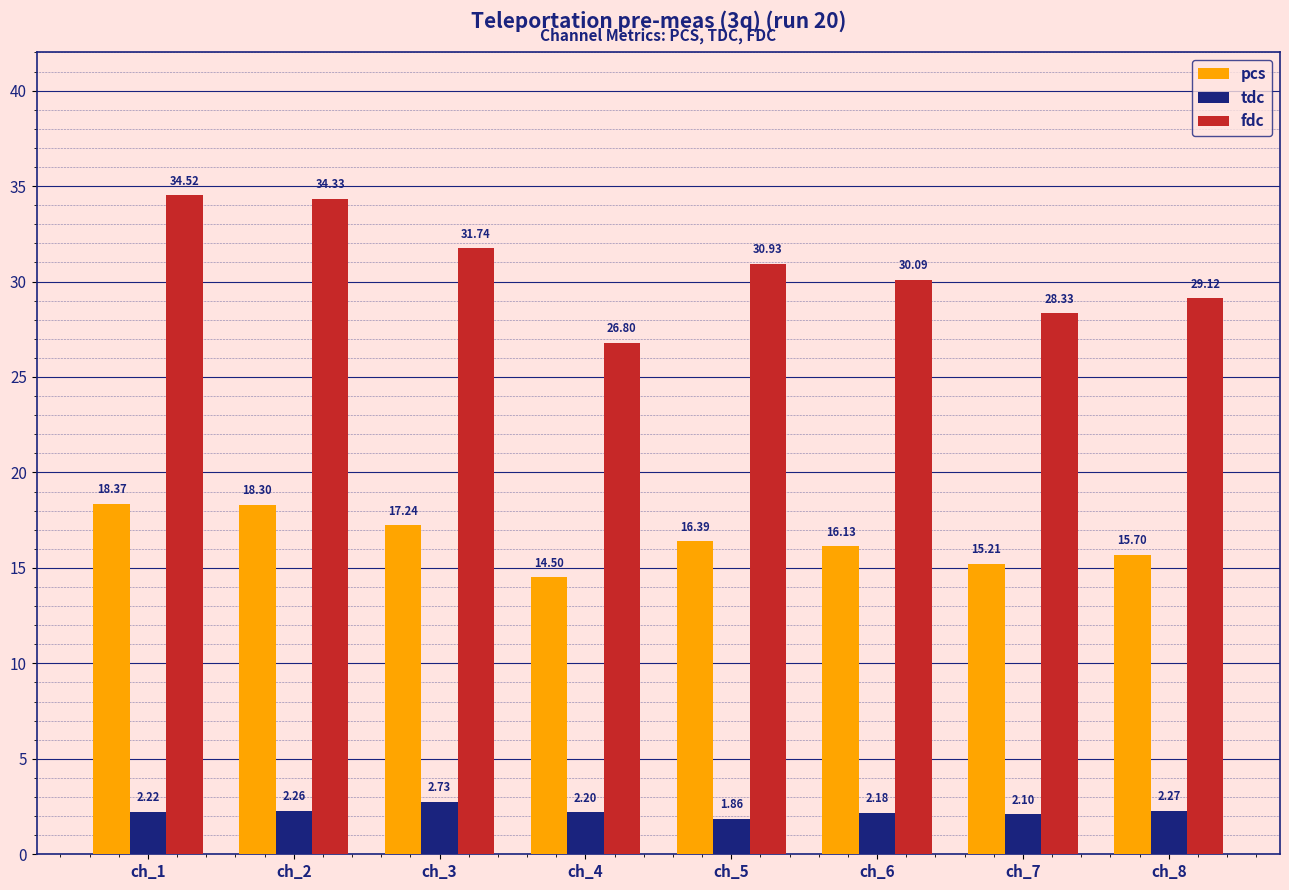

Which series changed the most between ch_3 and ch_4?

fdc